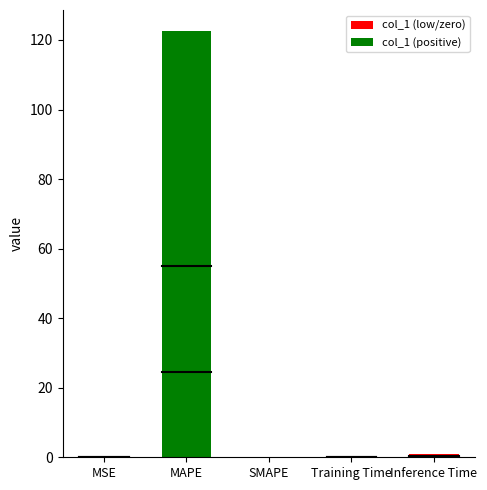

True or false: the data shows 122.5 at MAPE.

True